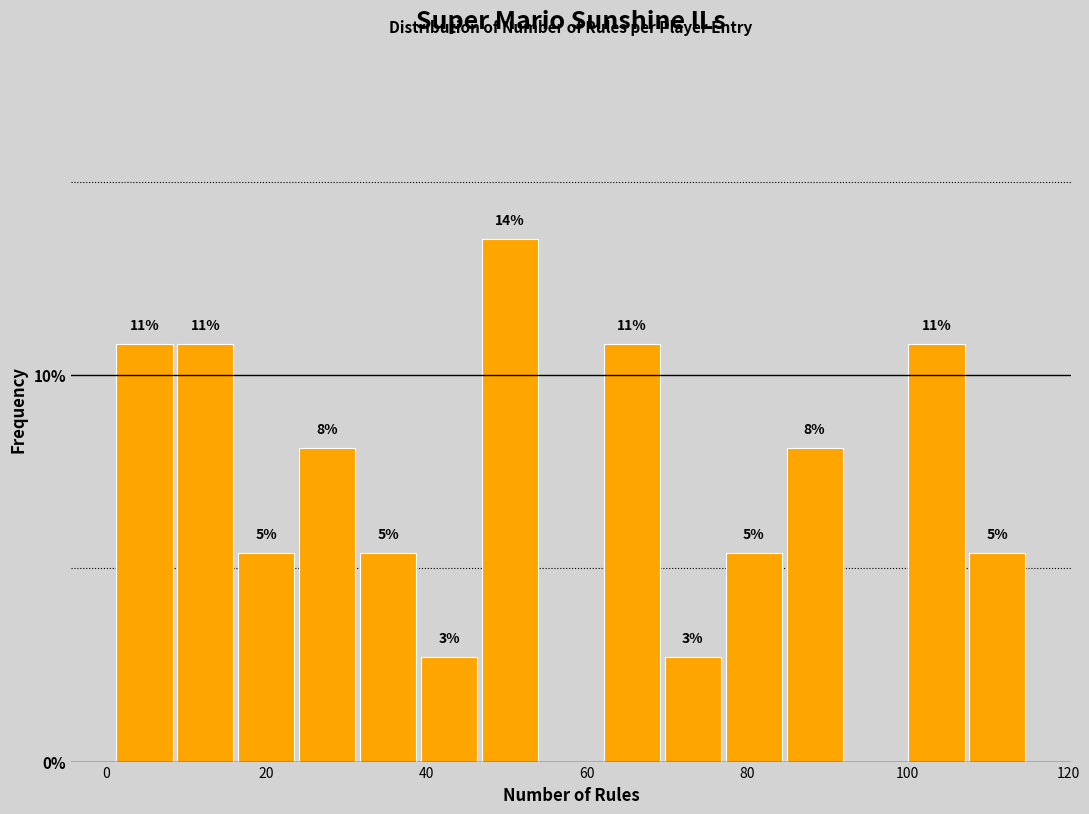

Read against the x-axis, roughly where is the centre of the tallest bar?

50